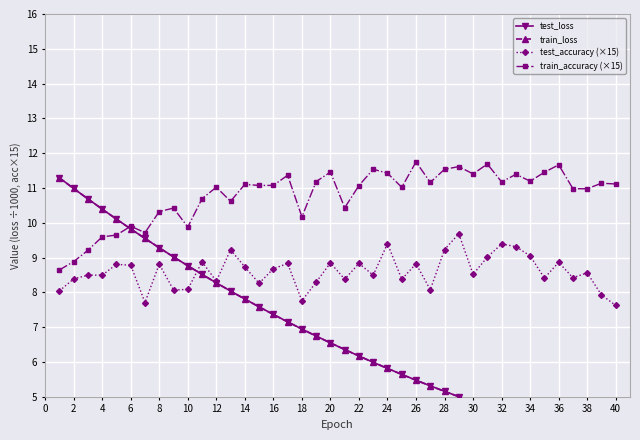

True or false: test_accuracy (×15) and train_accuracy (×15) cross at least once.

False